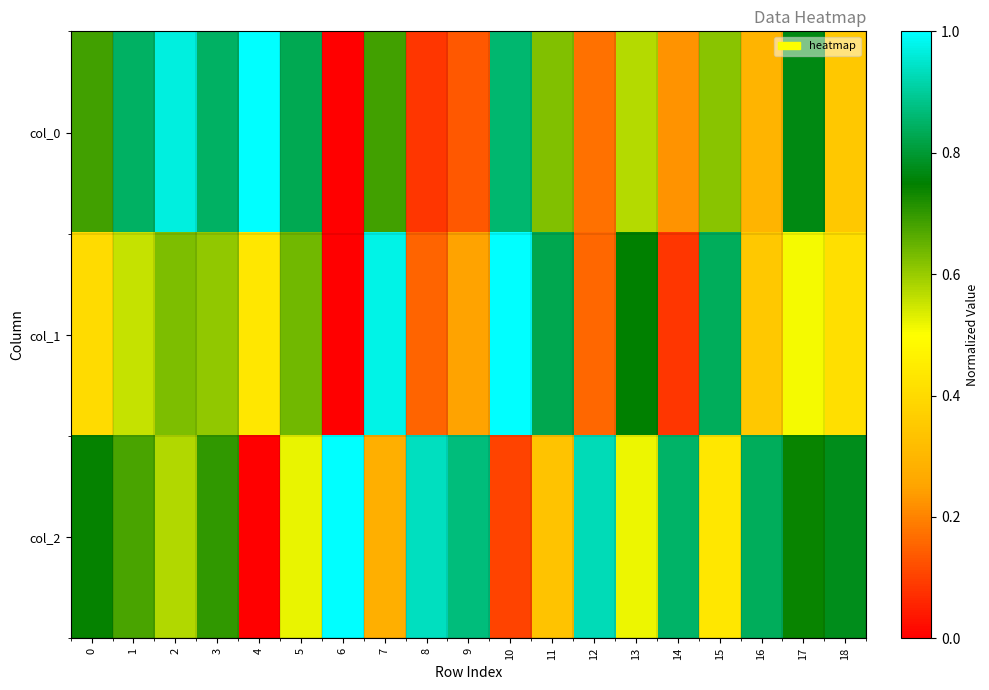

Between 3 and 11, which is larger?

3